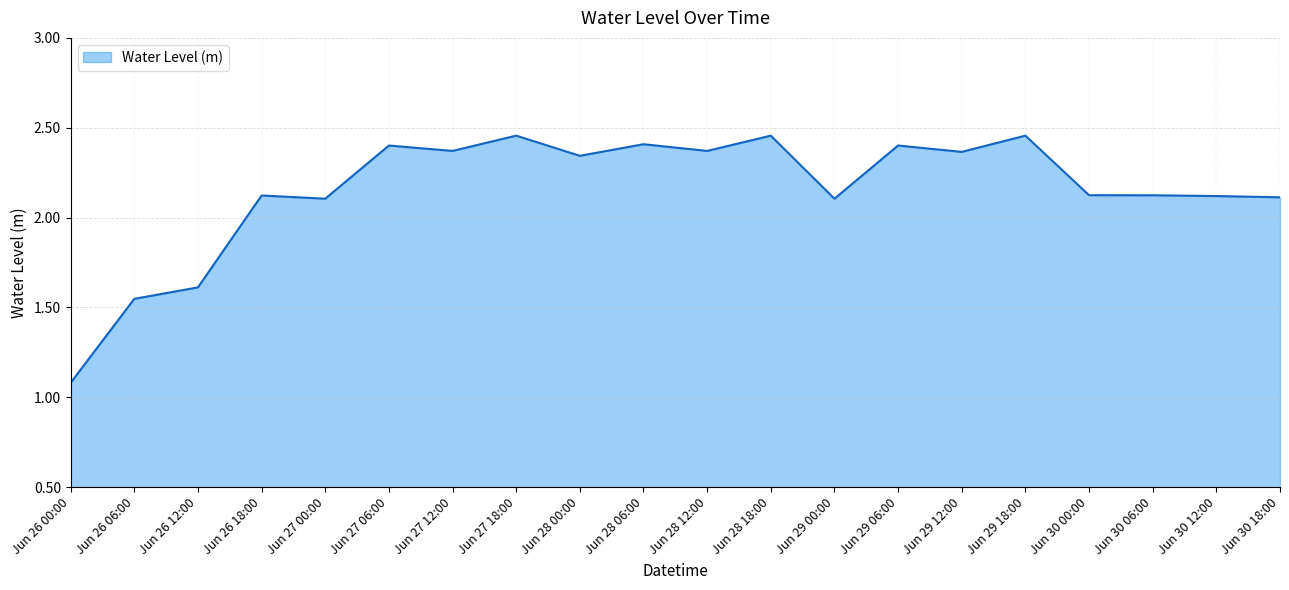

Where is the data nearest to the value 1?

Jun 26 00:00